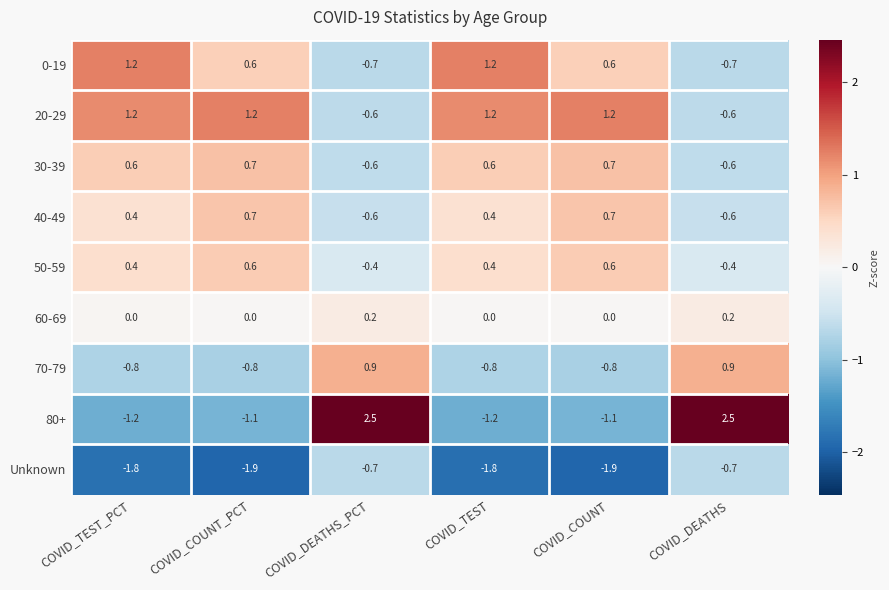

Which series has the largest total across all categories?

20-29